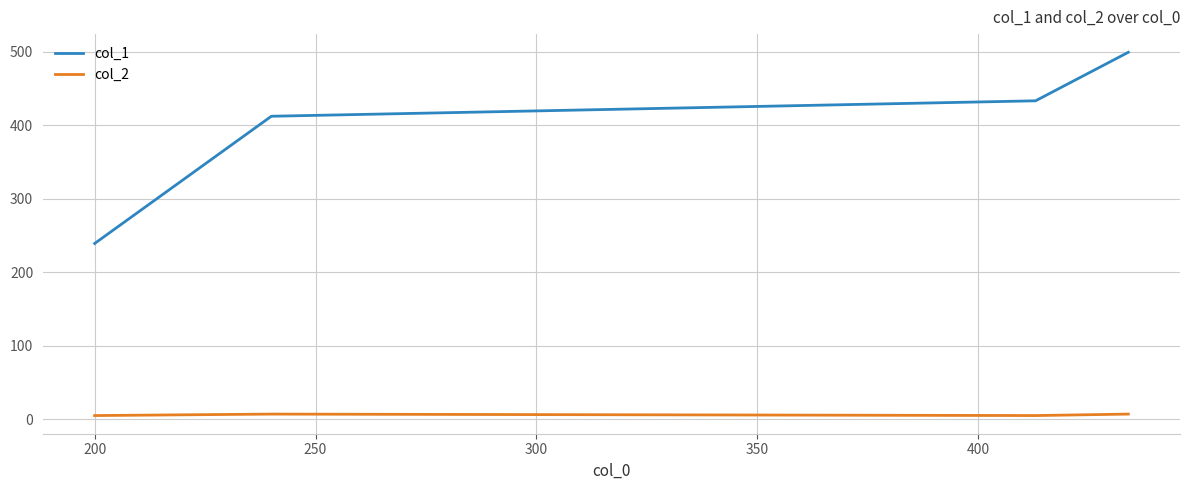

Count the col_2 values in the range 5 to 7.

4